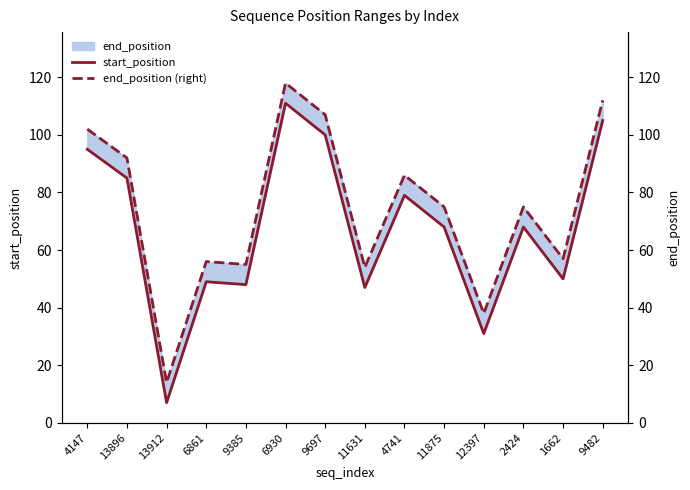

What is the value of the start_position point at the 6th from the left?

111